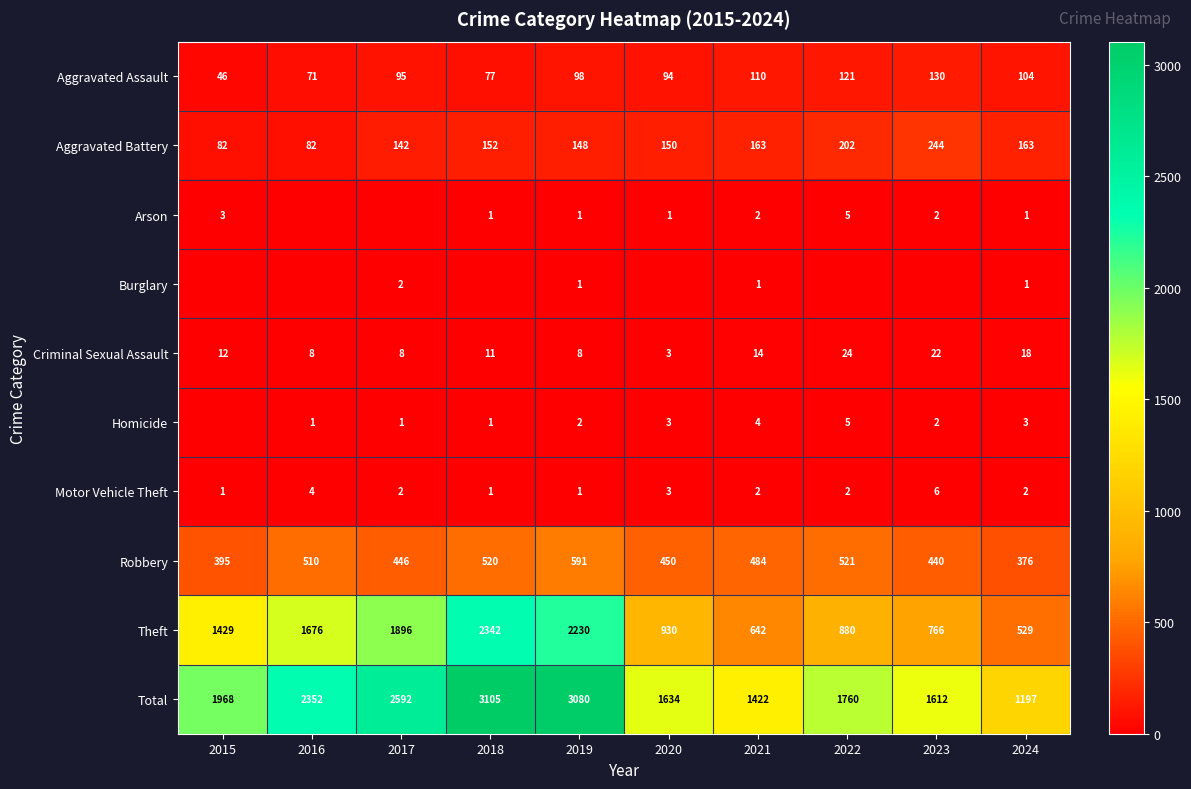

What is the total value across all series at 2024?

2394